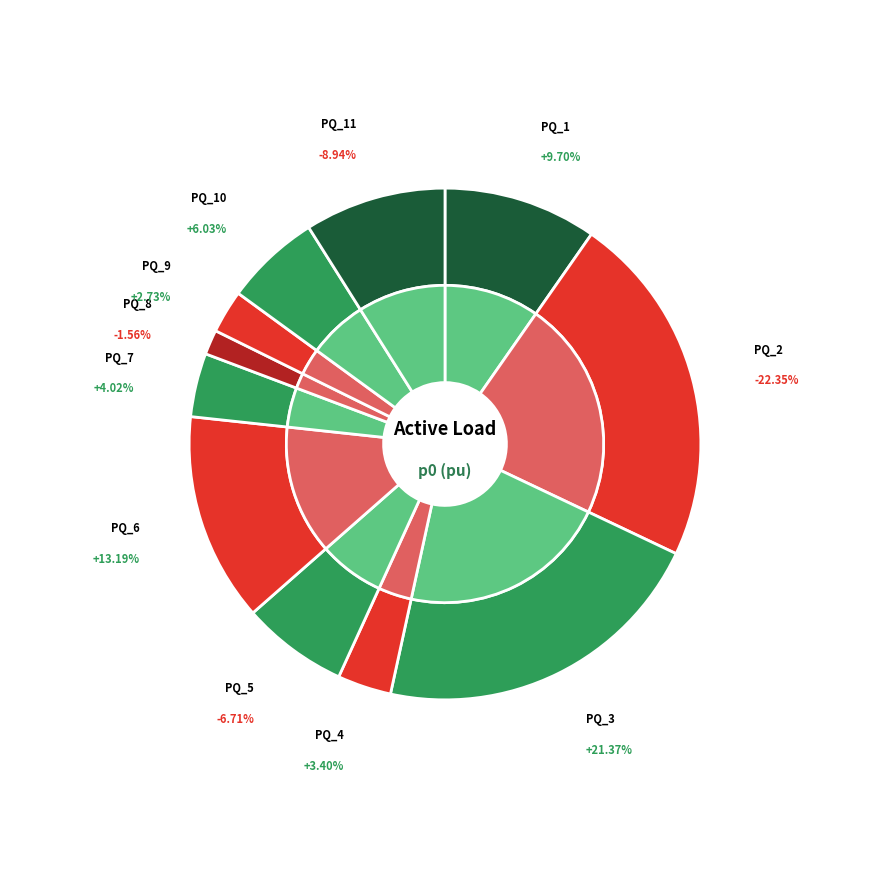

Count the number of slices in the pie.

11